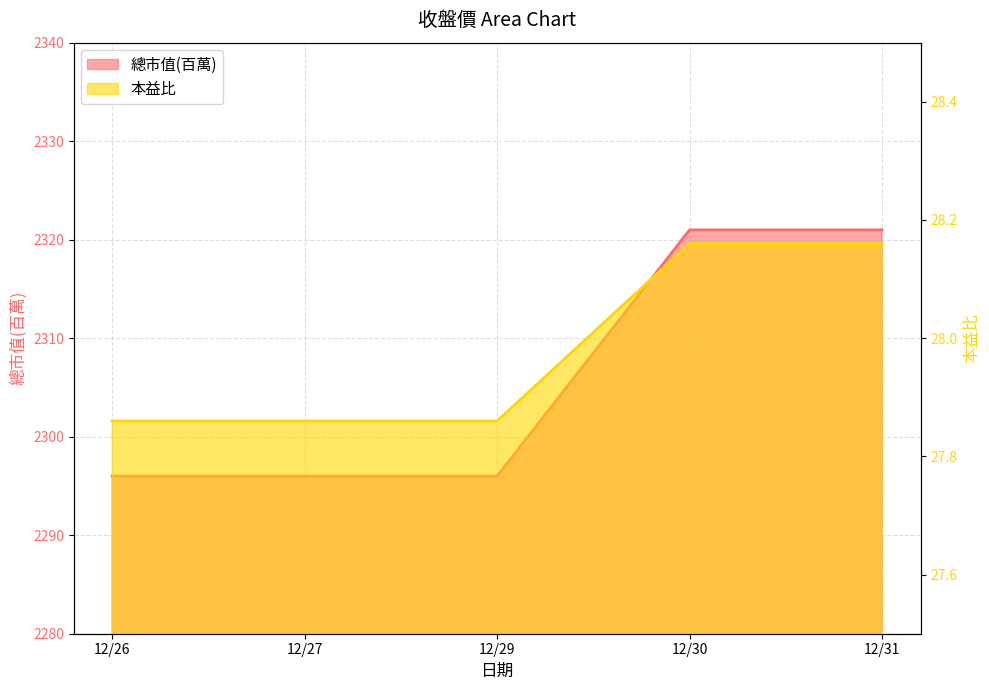

Is it true that 總市值(百萬) equals 2296.0 at 12/29?

True